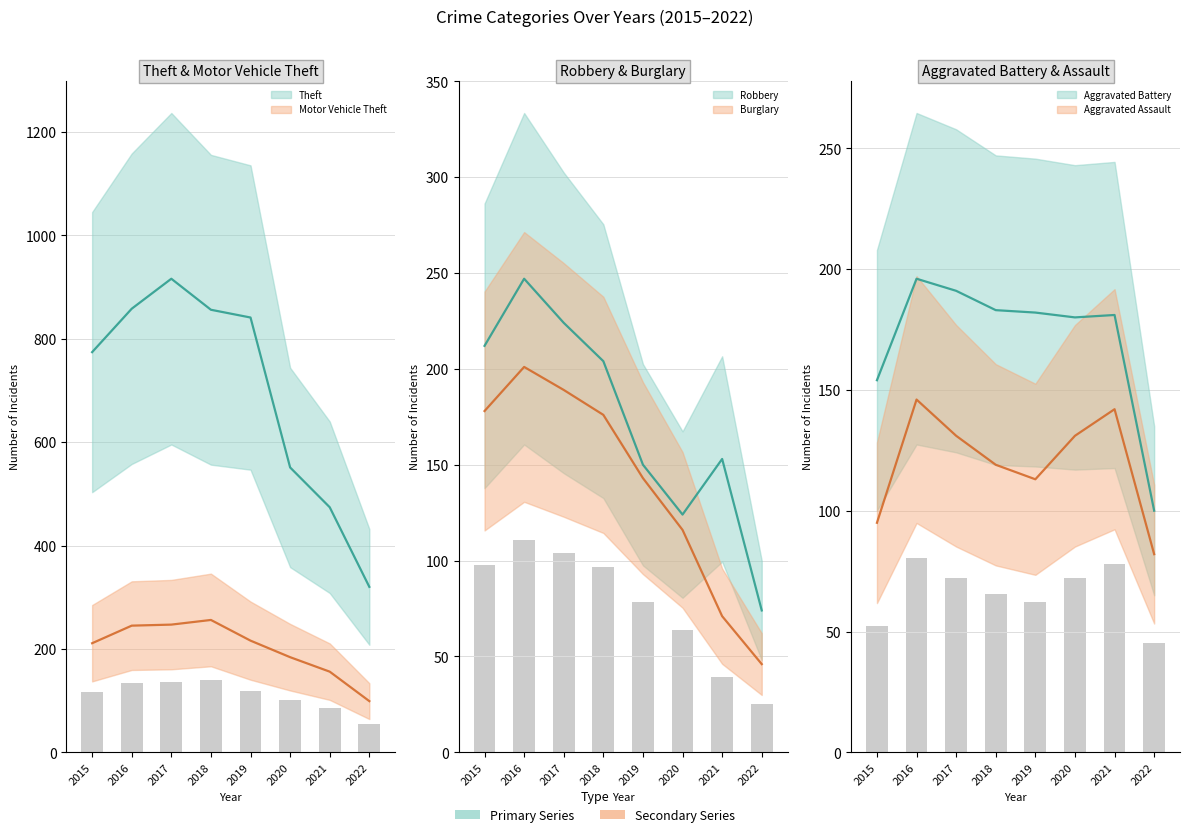

Read the Aggravated Battery value at 2015, to the nearest 5.

155